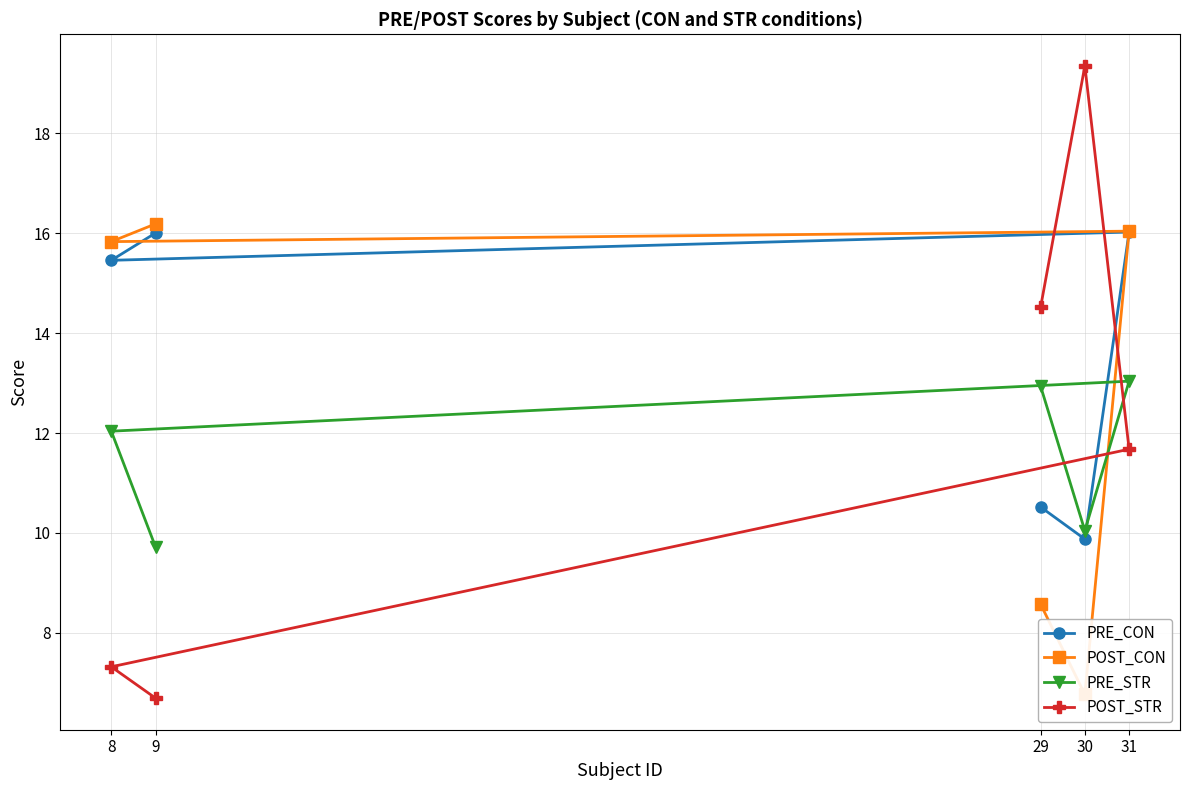

At which category is the sum across all series the highest?

31